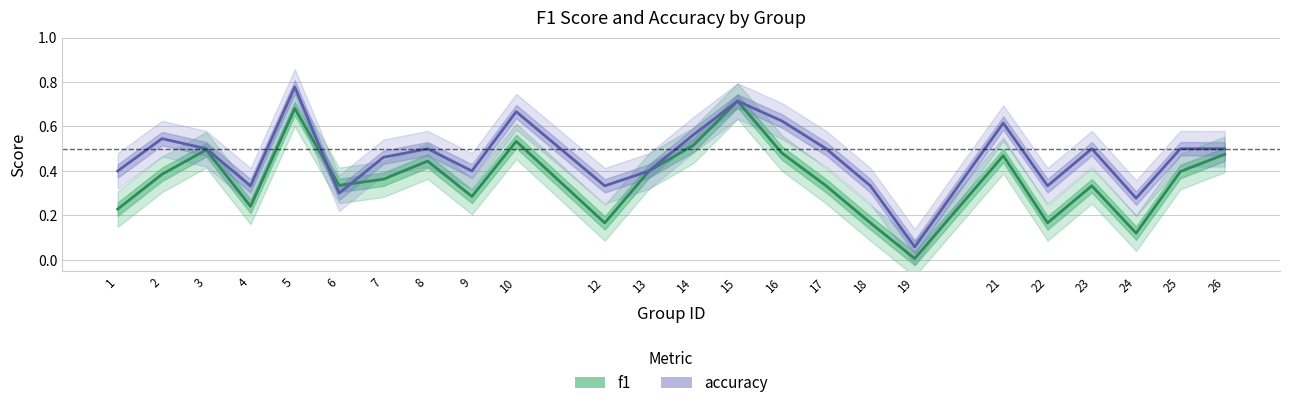

What is the difference between the highest and lowest values at 9?

0.1